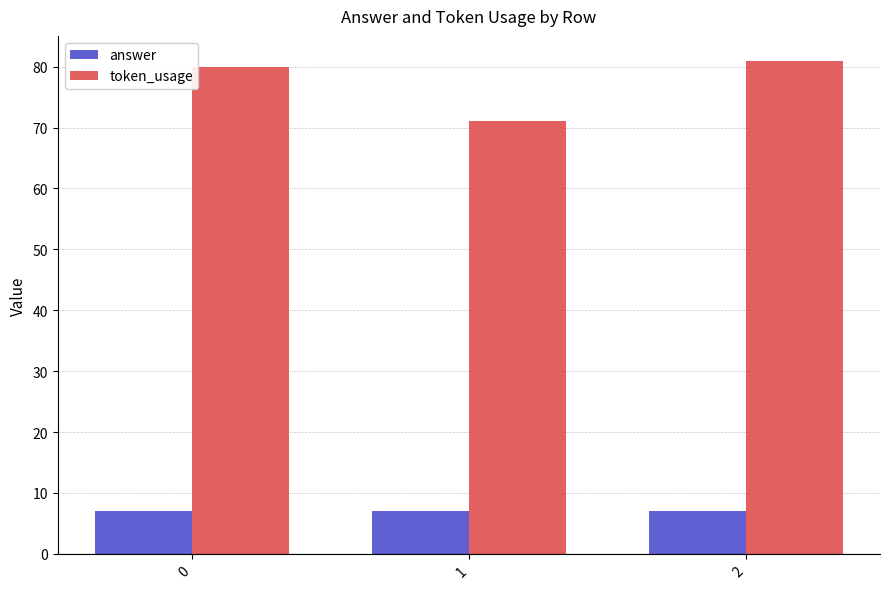

What is the difference between the highest and lowest values at 1?

64